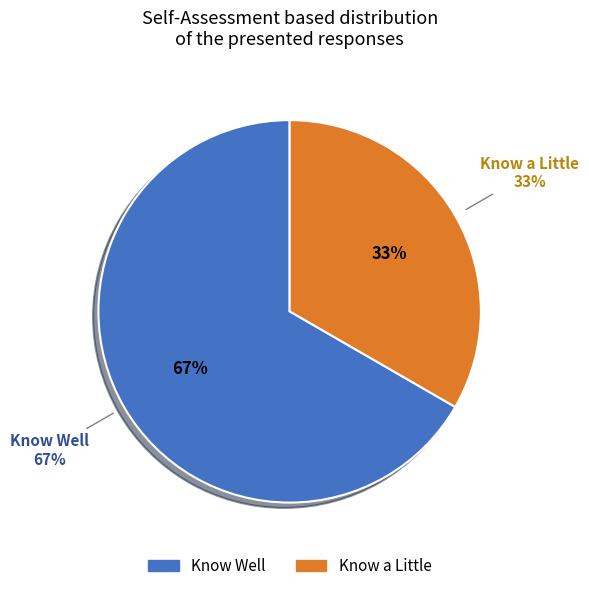

Is Know a Little the majority of the pie?

No